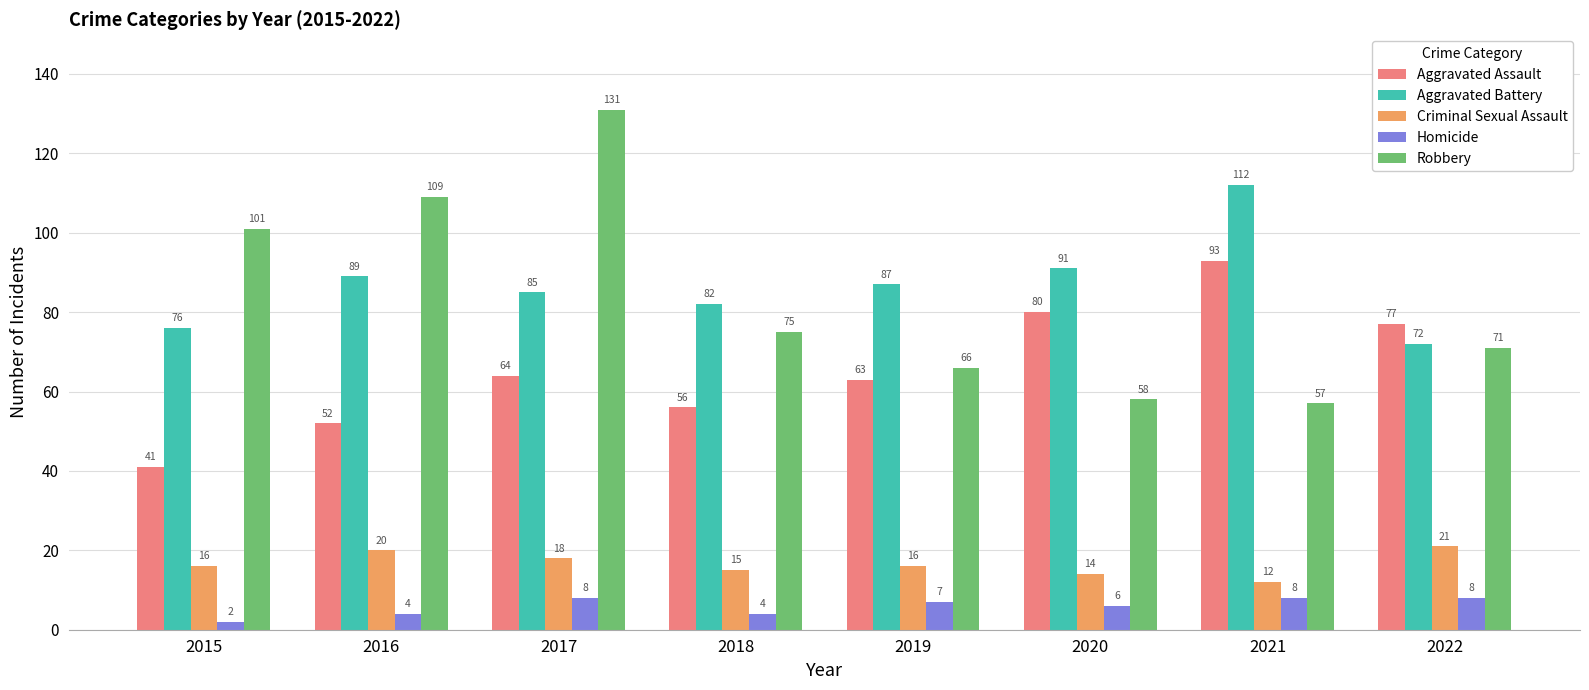

Reading left to right, list all the values displayed in this chart.

Aggravated Assault: 2015=41	2016=52	2017=64	2018=56	2019=63	2020=80	2021=93	2022=77
Aggravated Battery: 2015=76	2016=89	2017=85	2018=82	2019=87	2020=91	2021=112	2022=72
Criminal Sexual Assault: 2015=16	2016=20	2017=18	2018=15	2019=16	2020=14	2021=12	2022=21
Homicide: 2015=2	2016=4	2017=8	2018=4	2019=7	2020=6	2021=8	2022=8
Robbery: 2015=101	2016=109	2017=131	2018=75	2019=66	2020=58	2021=57	2022=71